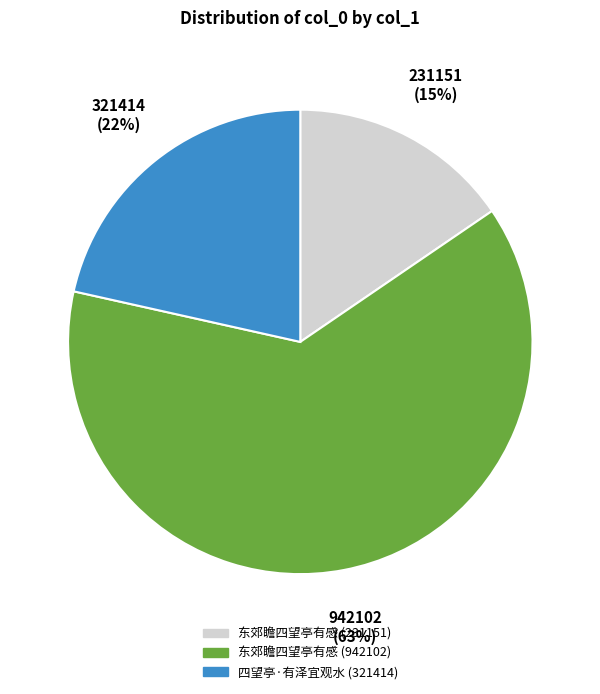

True or false: 东郊瞻四望亭有感 (942102) accounts for 57% of the total.

False